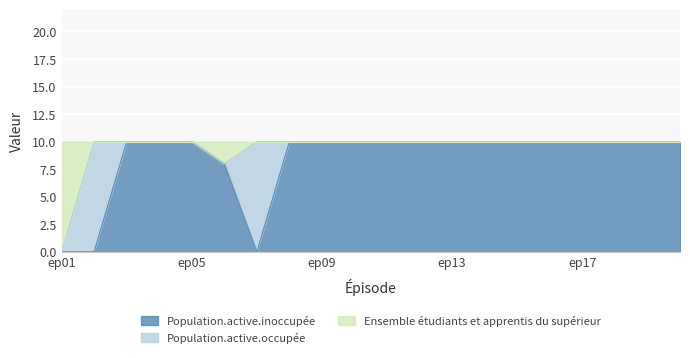

What is the approximate value of Population.active.inoccupée at ep18?

10